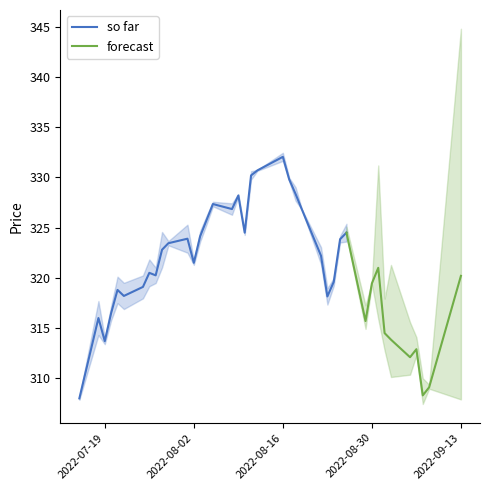

Which category has the highest value in the so far series?

2022-08-16